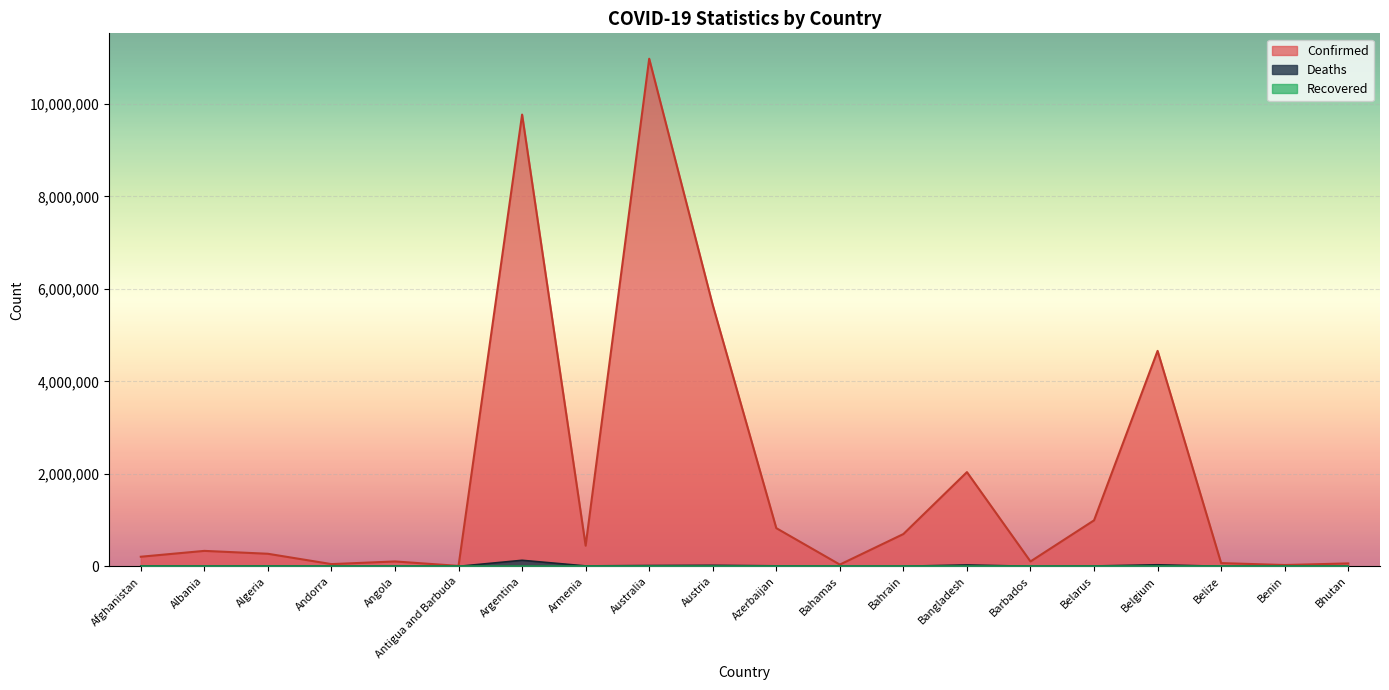

What is the average value of the Confirmed series?

1866259